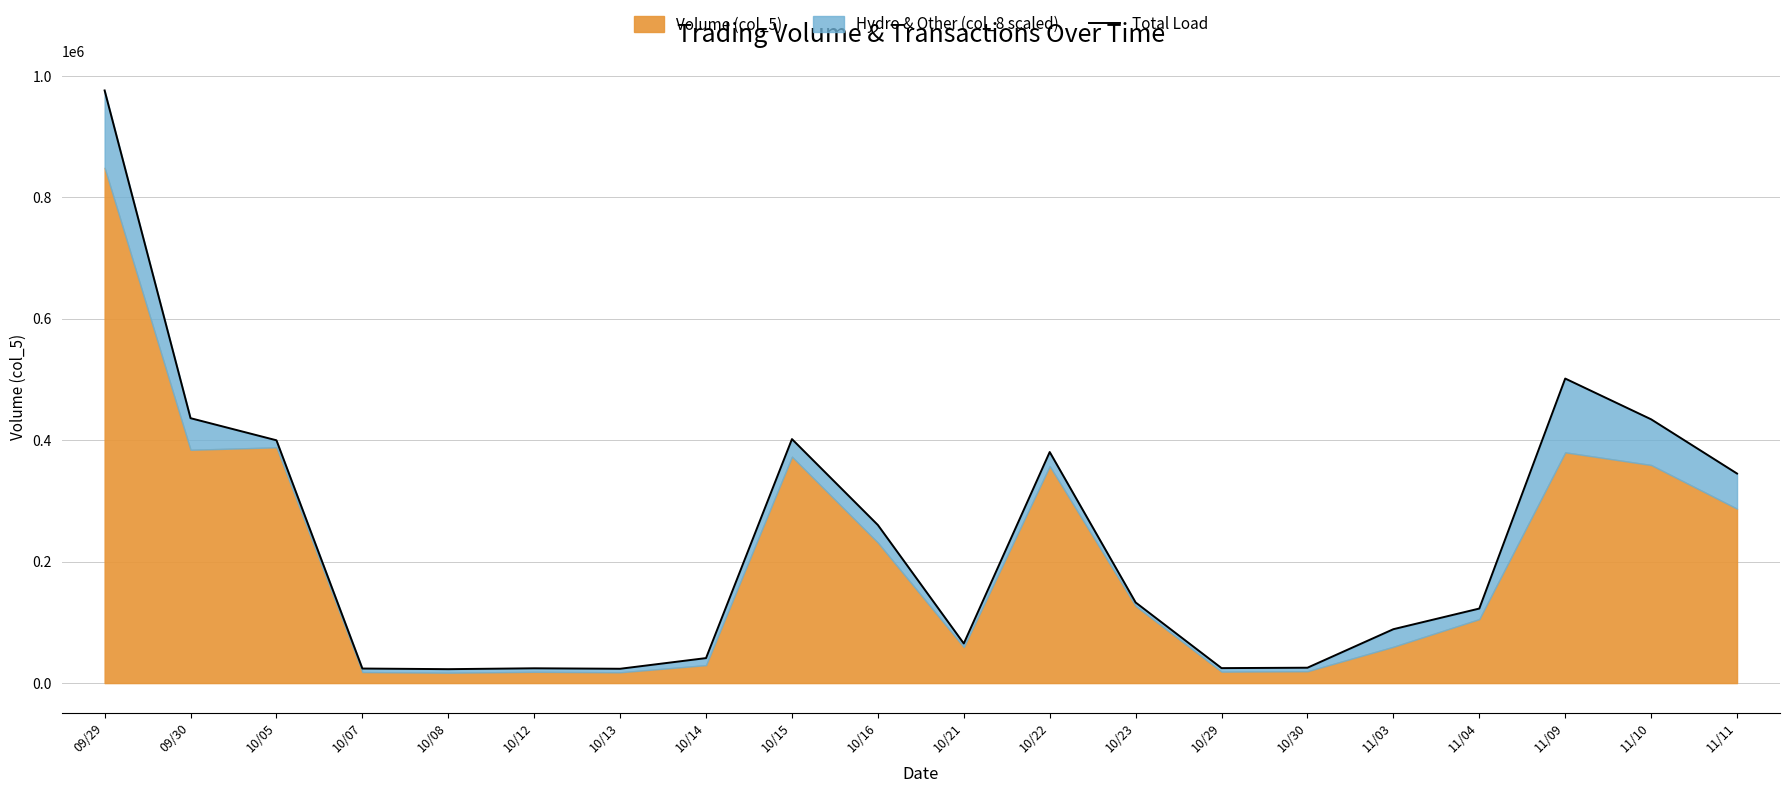

What is the minimum value shown in the chart?

22946.7